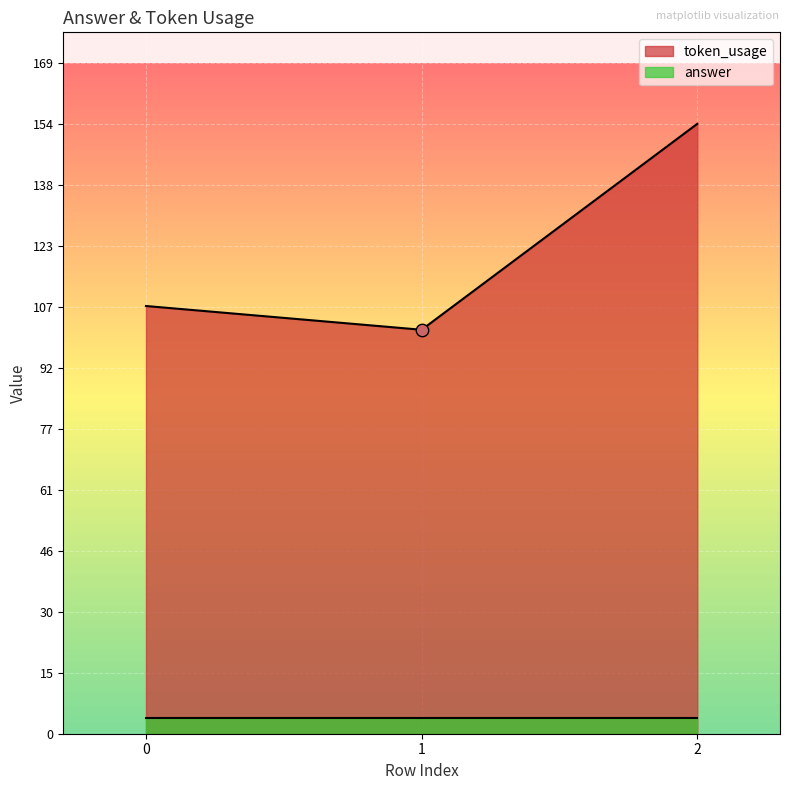

What is the ratio of the value at 0 to the value at 2?

0.7